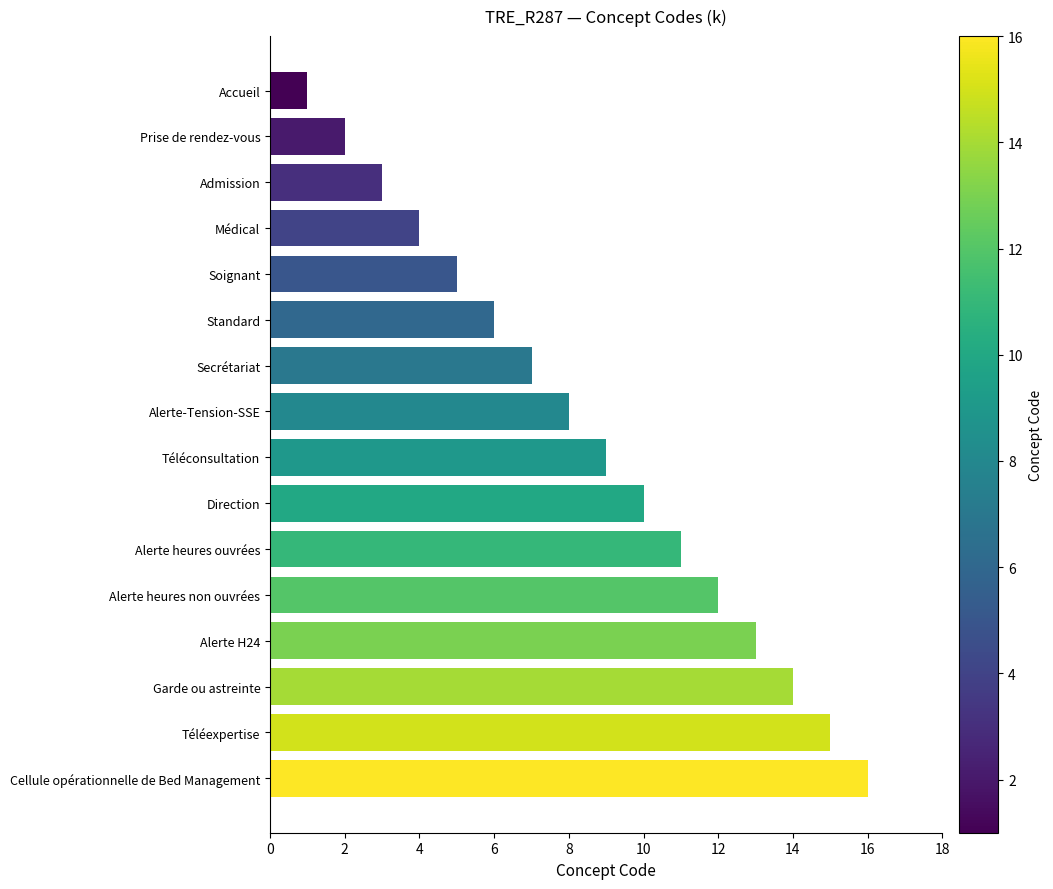

What is the minimum value shown in the chart?

1